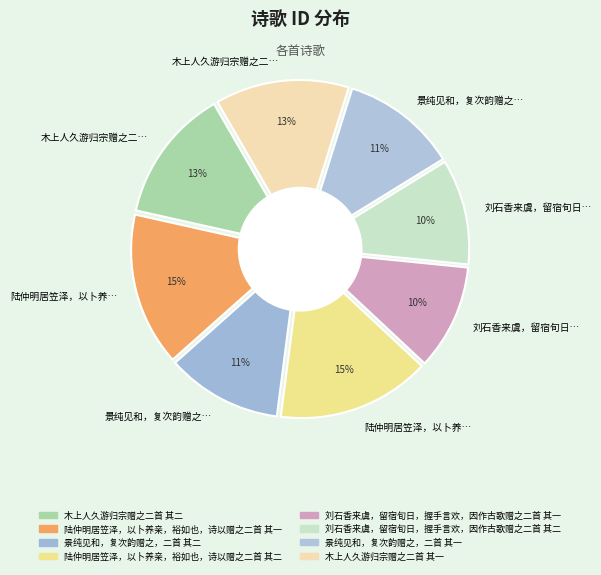

What percentage is NOT represented by 景纯见和，复次韵赠之，二首 其一?

88.6%